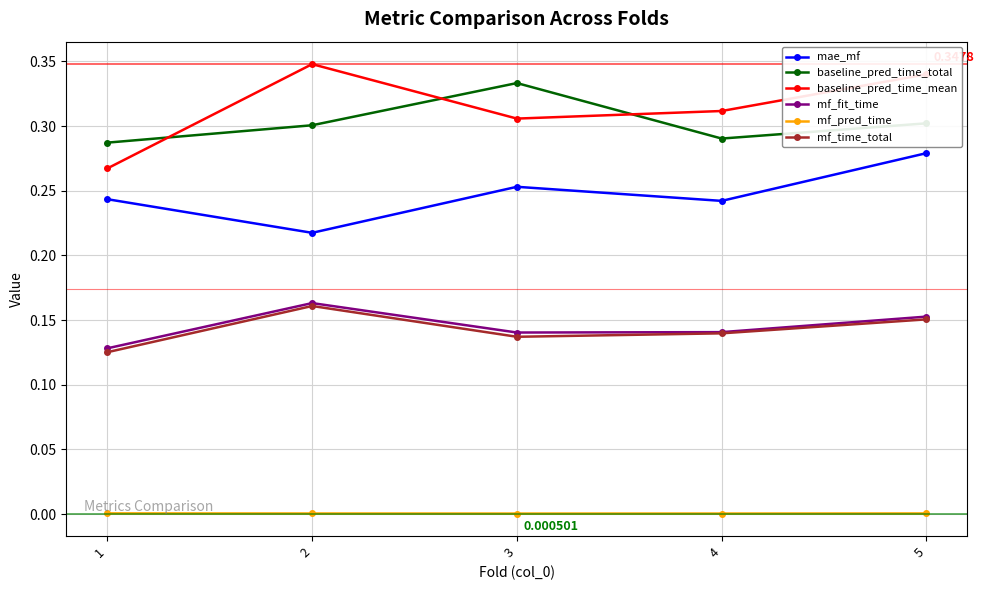

True or false: mf_pred_time and baseline_pred_time_mean cross at least once.

False